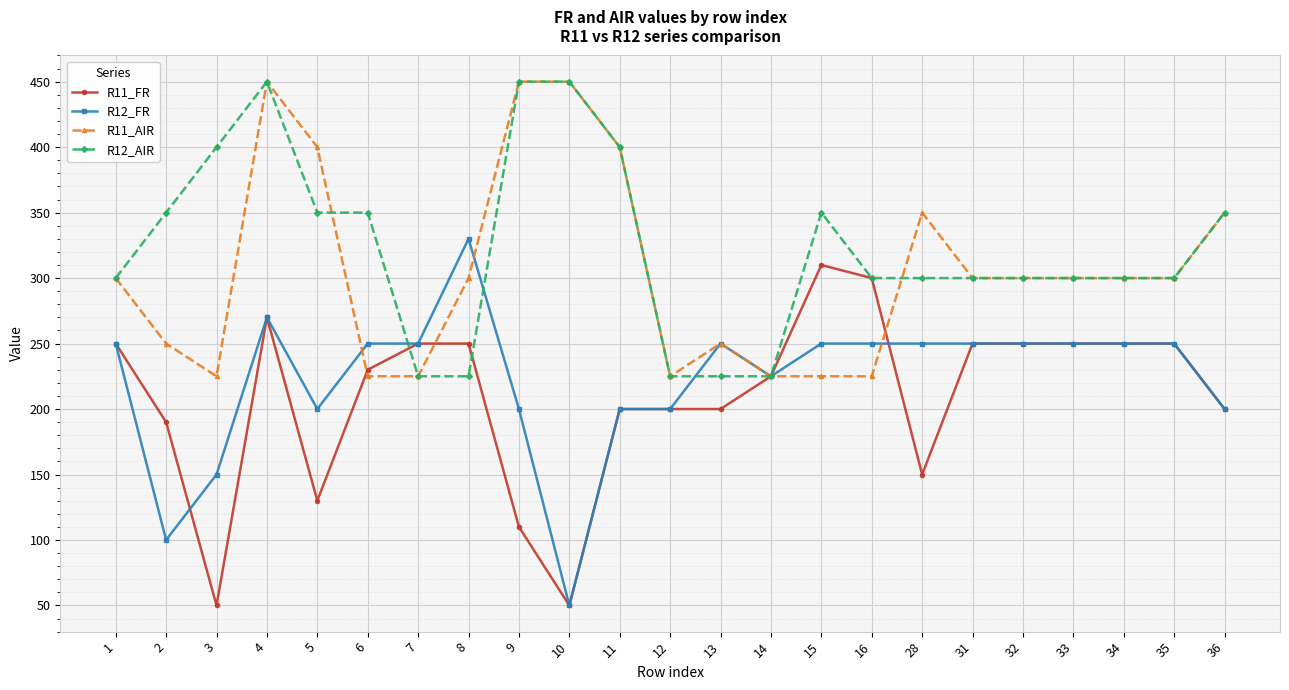

Is it true that R12_AIR equals 450 at 9?

True